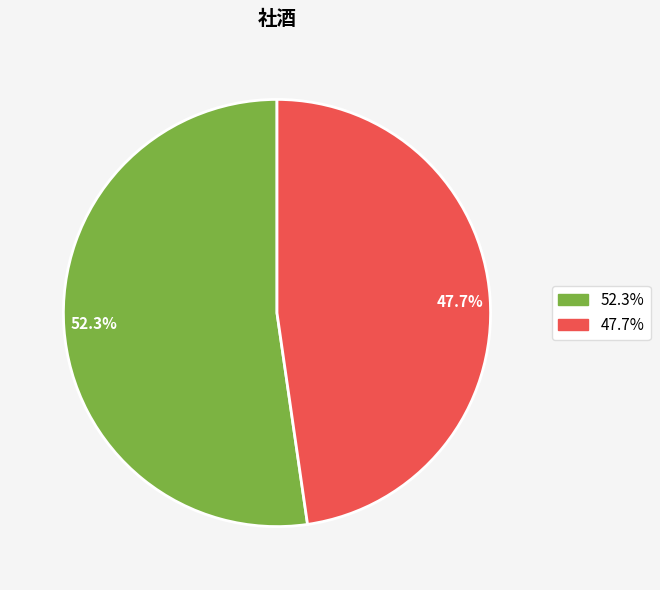

How many slices are in this pie chart?

2